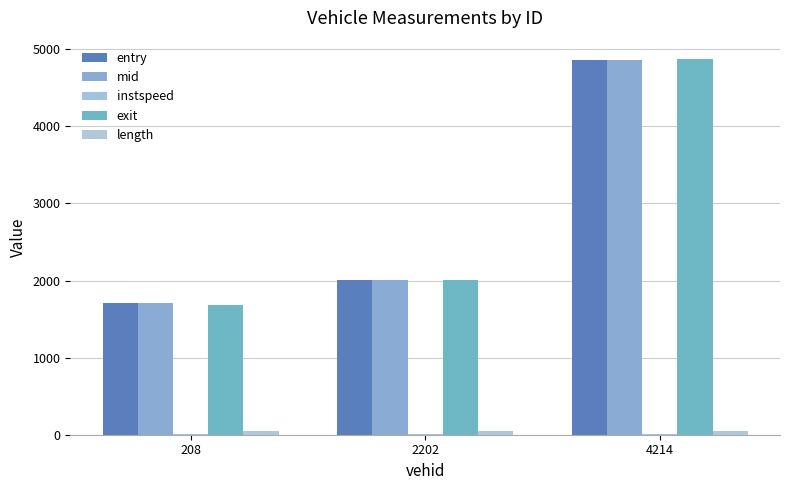

How many categories are shown in the chart?

3